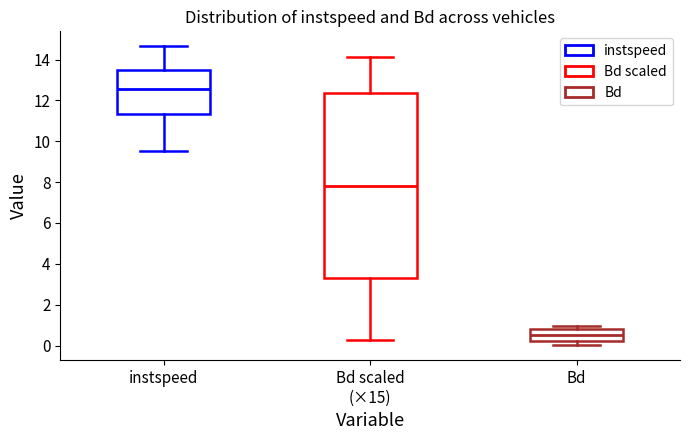

Where does the lower whisker of the box for Bd end on the y-axis? The values are not printed on the chart, so give them approximately, as read against the axis.

0.0